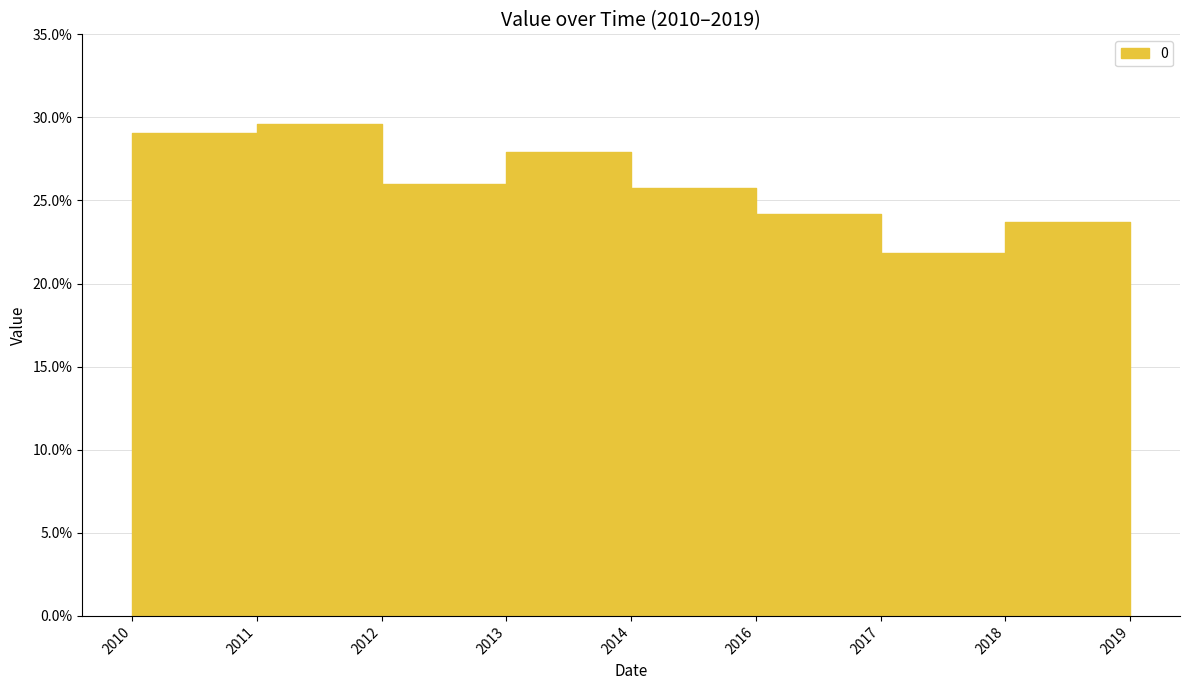

How many points are higher than both their immediate neighbors (excluding endpoints)?

3